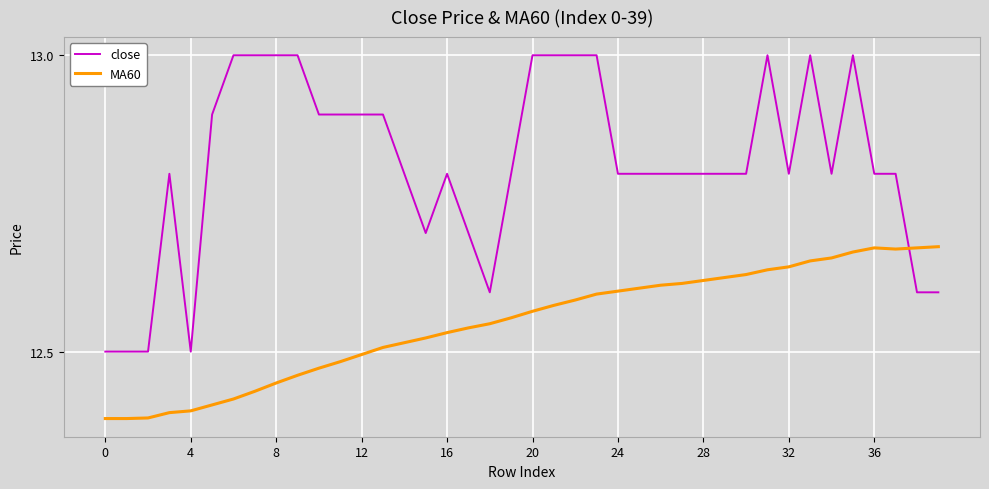

What is the greatest value displayed?

13.0